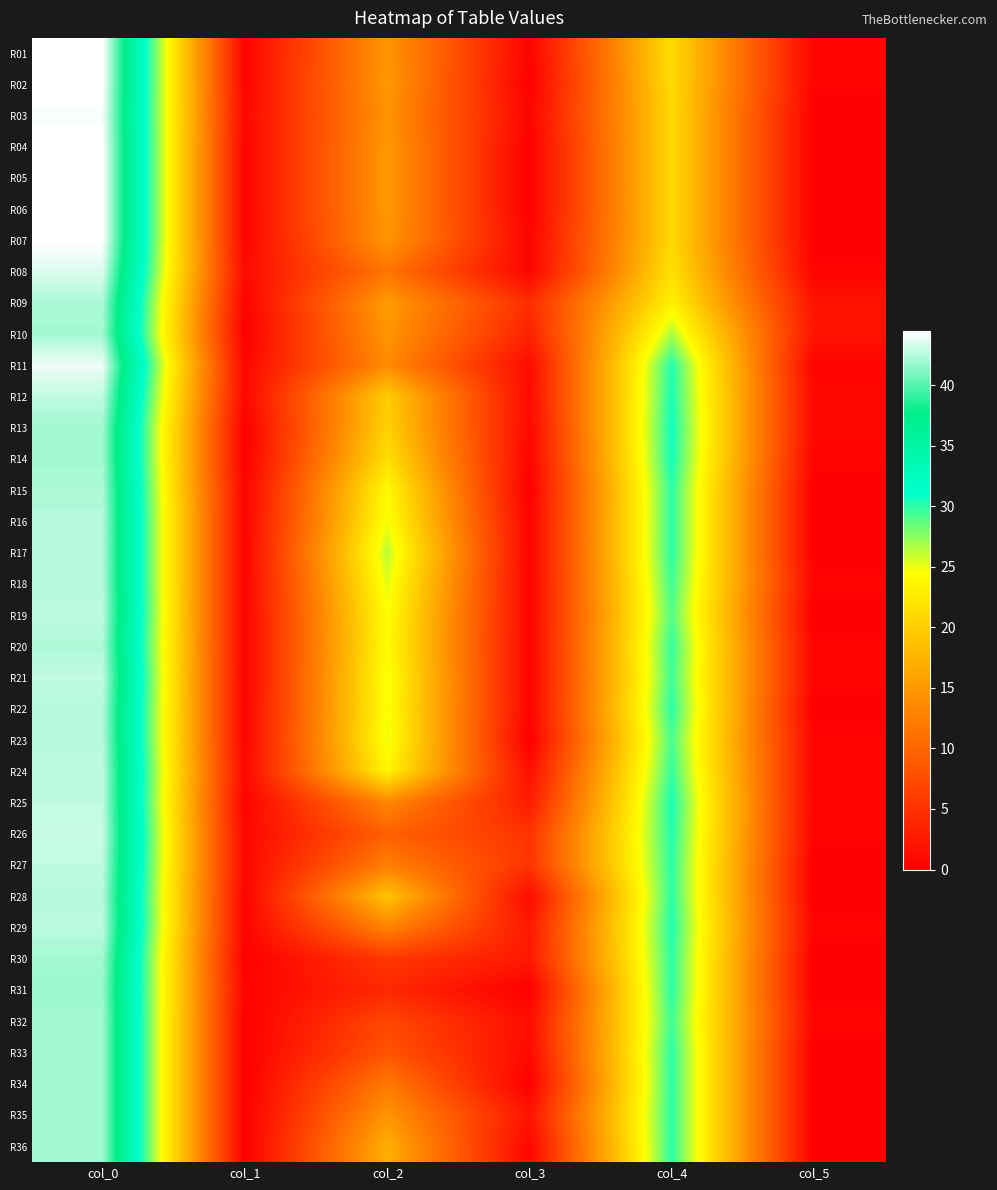

Which series has the largest range (max minus min)?

R02